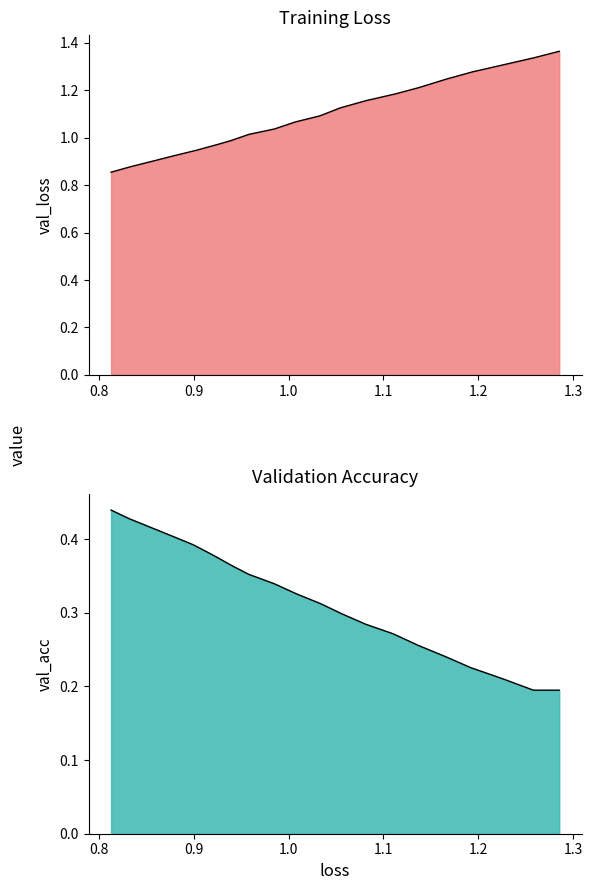

What are all the series names shown in the legend?

loss, val_loss, acc, val_acc